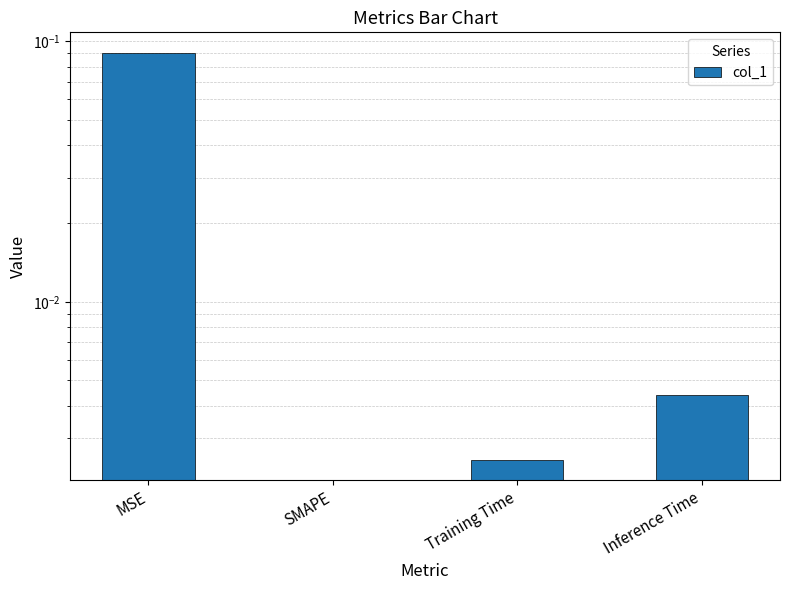

What is the difference between the maximum and minimum values?

0.1